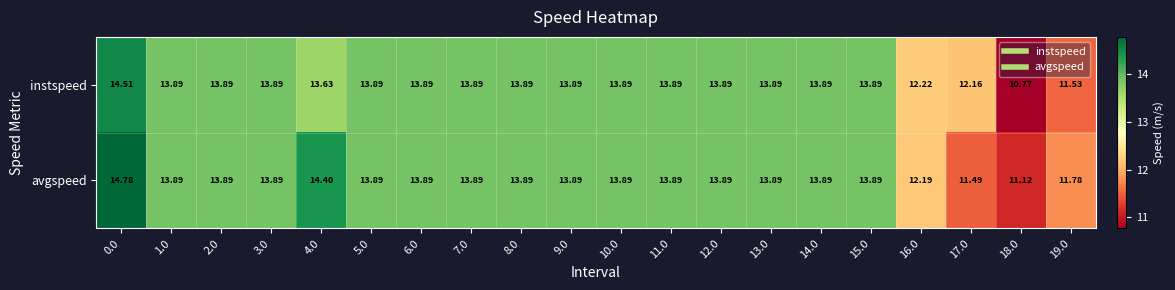

Which series has the largest range (max minus min)?

instspeed